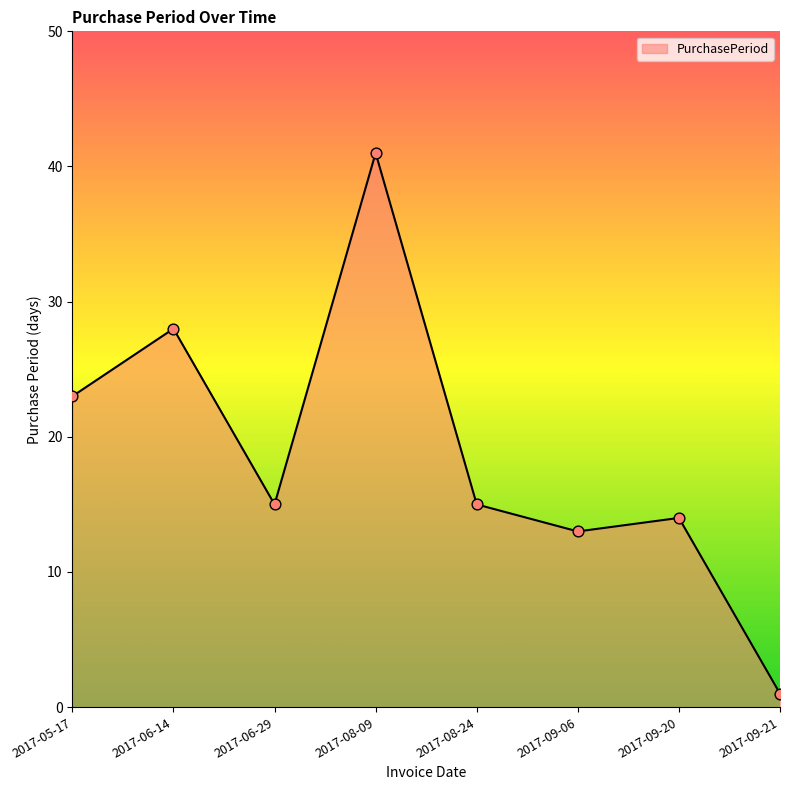

What is the ratio of the value at 2017-08-24 to the value at 2017-08-09?

0.4